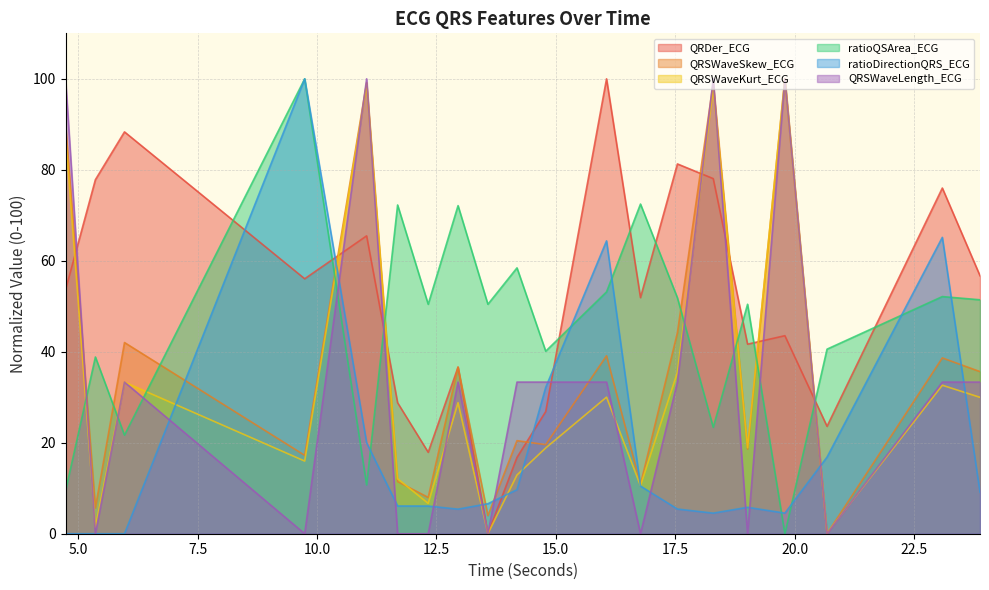

Reading right to left, what are all the values shown in this chart?

QRDer_ECG: 23.8828125=56.7	23.09375=76.0	20.6796875=23.6	19.796875=43.5	19.015625=41.7	18.296875=78.1	17.546875=81.3	16.7734375=51.9	16.0625=100.0	14.7890625=26.9	14.1875=16.8	13.578125=0.0	12.953125=36.6	12.328125=17.9	11.6875=28.8	11.0390625=65.5	9.7421875=56.0	5.96875=88.3	5.359375=77.8	4.734375=53.6
QRSWaveSkew_ECG: 23.8828125=35.6	23.09375=38.6	20.6796875=0.0	19.796875=100.0	19.015625=18.6	18.296875=99.1	17.546875=44.2	16.7734375=10.9	16.0625=39.1	14.7890625=19.6	14.1875=20.5	13.578125=4.0	12.953125=36.6	12.328125=8.0	11.6875=11.5	11.0390625=99.2	9.7421875=17.2	5.96875=42.0	5.359375=5.7	4.734375=90.2
QRSWaveKurt_ECG: 23.8828125=30.0	23.09375=32.6	20.6796875=0.1	19.796875=100.0	19.015625=18.9	18.296875=97.9	17.546875=35.5	16.7734375=10.6	16.0625=30.0	14.7890625=18.8	14.1875=12.9	13.578125=0.0	12.953125=28.8	12.328125=6.7	11.6875=12.1	11.0390625=98.6	9.7421875=16.0	5.96875=33.3	5.359375=1.4	4.734375=87.7
ratioQSArea_ECG: 23.8828125=51.4	23.09375=52.1	20.6796875=40.6	19.796875=0.0	19.015625=50.4	18.296875=23.4	17.546875=51.9	16.7734375=72.5	16.0625=53.2	14.7890625=40.1	14.1875=58.4	13.578125=50.4	12.953125=72.1	12.328125=50.4	11.6875=72.3	11.0390625=10.7	9.7421875=100.0	5.96875=21.7	5.359375=38.9	4.734375=9.4
ratioDirectionQRS_ECG: 23.8828125=9.1	23.09375=65.1	20.6796875=16.8	19.796875=4.5	19.015625=5.8	18.296875=4.5	17.546875=5.4	16.7734375=10.5	16.0625=64.4	14.7890625=32.2	14.1875=9.7	13.578125=6.6	12.953125=5.4	12.328125=6.1	11.6875=6.1	11.0390625=20.0	9.7421875=100.0	5.96875=0.0	5.359375=0.0	4.734375=0.0
QRSWaveLength_ECG: 23.8828125=33.3	23.09375=33.3	20.6796875=0.0	19.796875=100.0	19.015625=0.0	18.296875=100.0	17.546875=33.3	16.7734375=0.0	16.0625=33.3	14.7890625=33.3	14.1875=33.3	13.578125=0.0	12.953125=33.3	12.328125=0.0	11.6875=0.0	11.0390625=100.0	9.7421875=0.0	5.96875=33.3	5.359375=0.0	4.734375=100.0